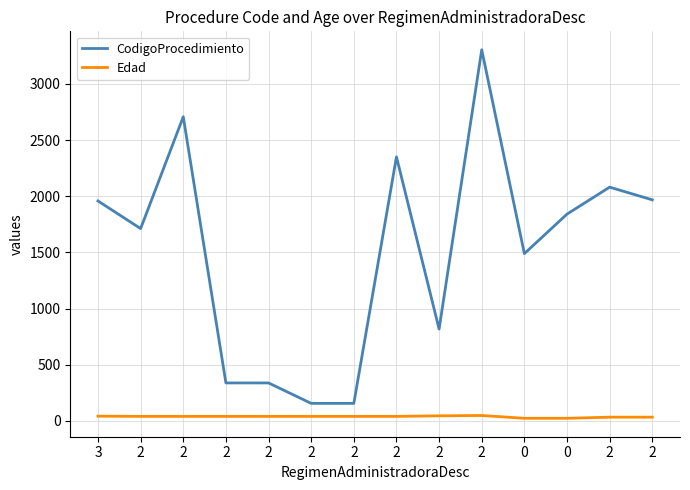

Count the number of categories in the chart.

14